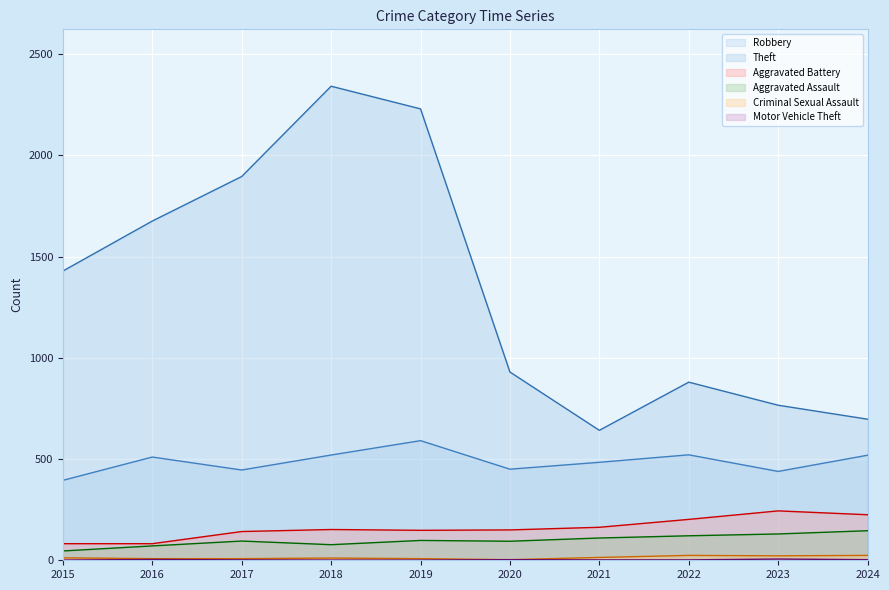

What is the total value across all series at 2018?

3103